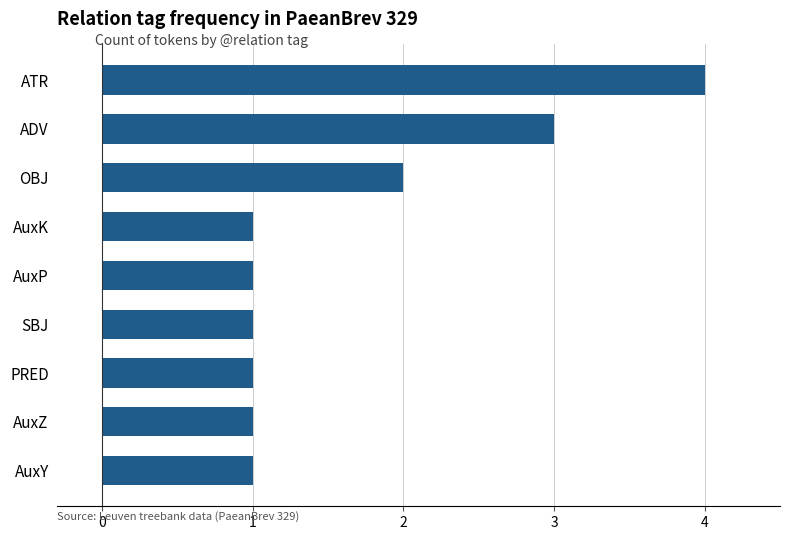

What is the average value?

2